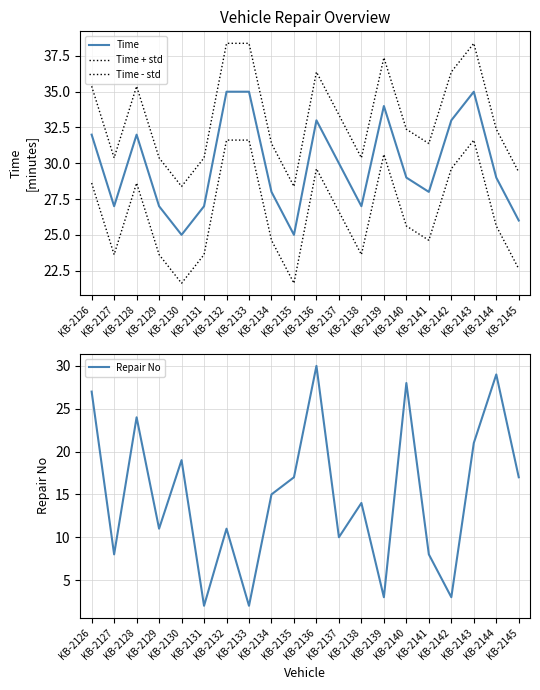

What is the sum of all Time + std values?

664.6